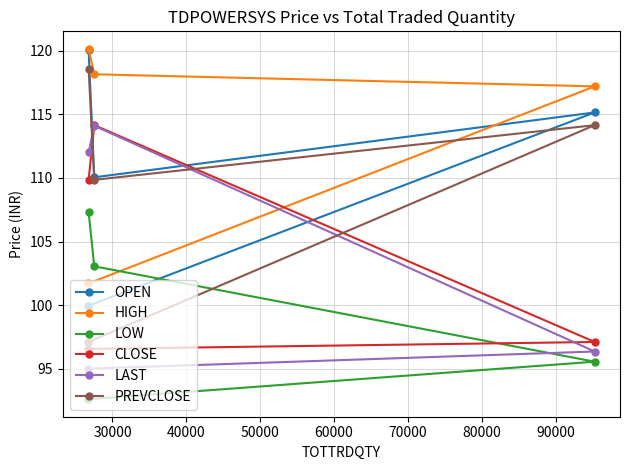

At how many categories does at least one series exceed 99?

4